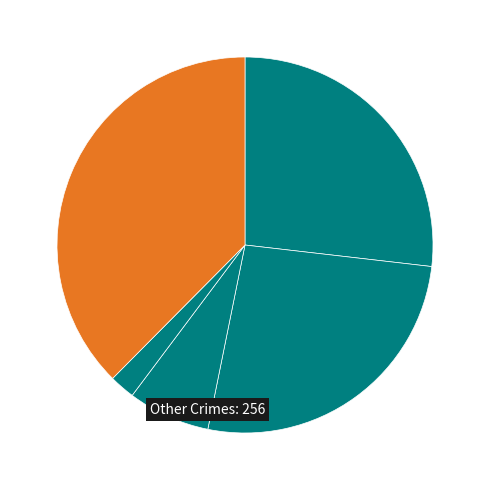

What is the largest slice in the pie chart?

Robbery